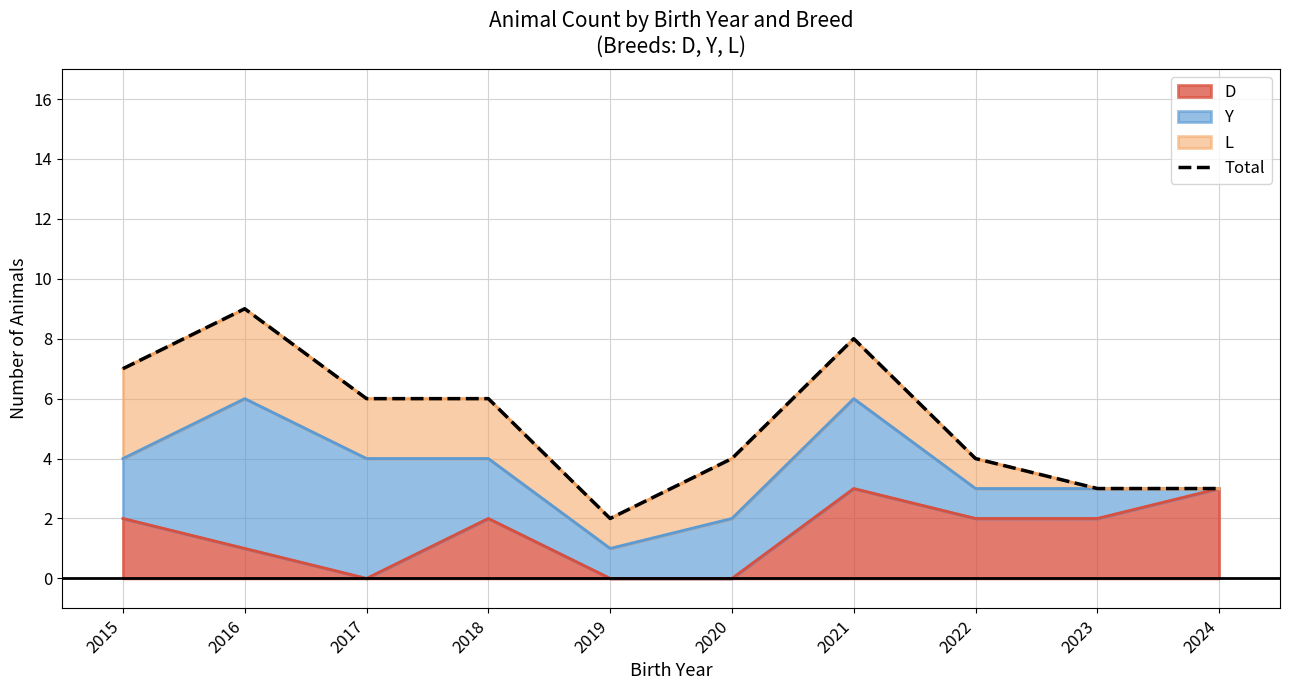

Where is the first local maximum?

2016